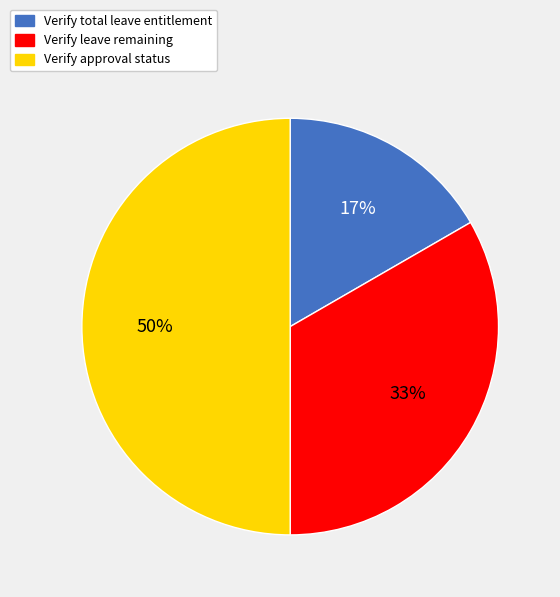

Approximately how many times larger is the value at Verify leave remaining compared to Verify approval status?

0.7